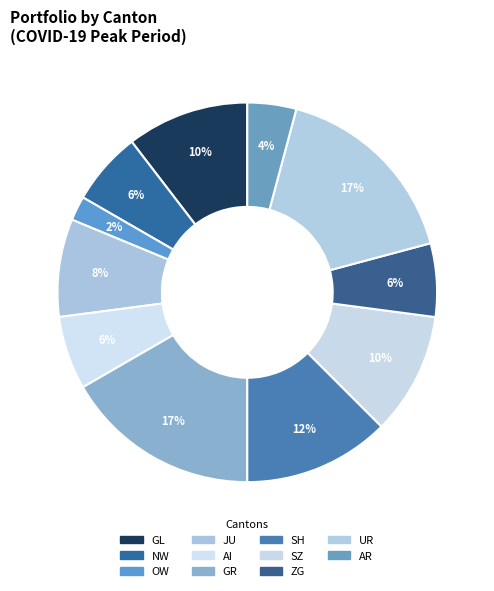

Does any single category account for the majority?

No